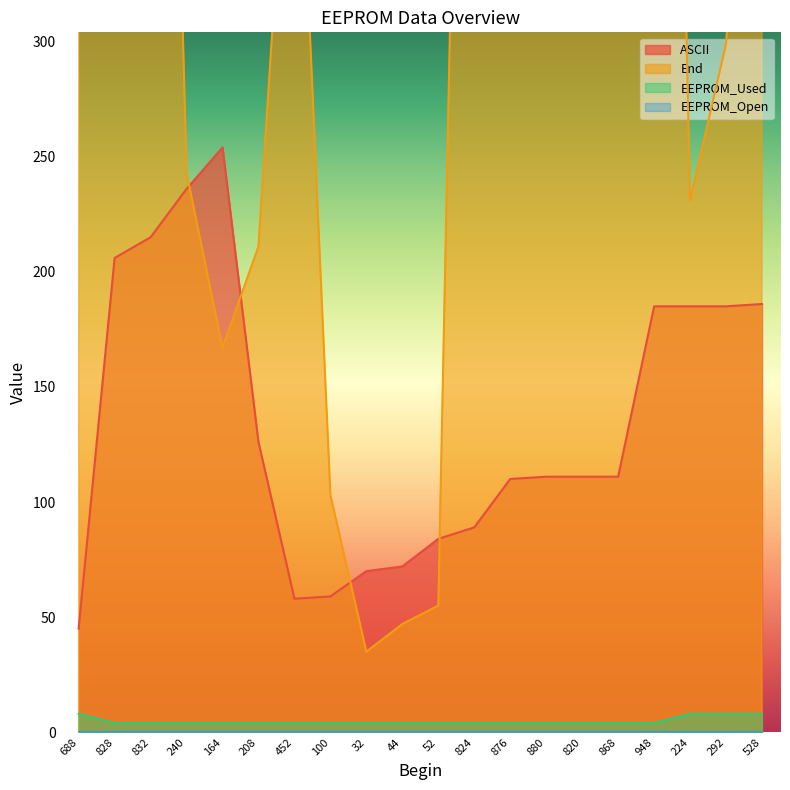

Count the number of categories in the chart.

20